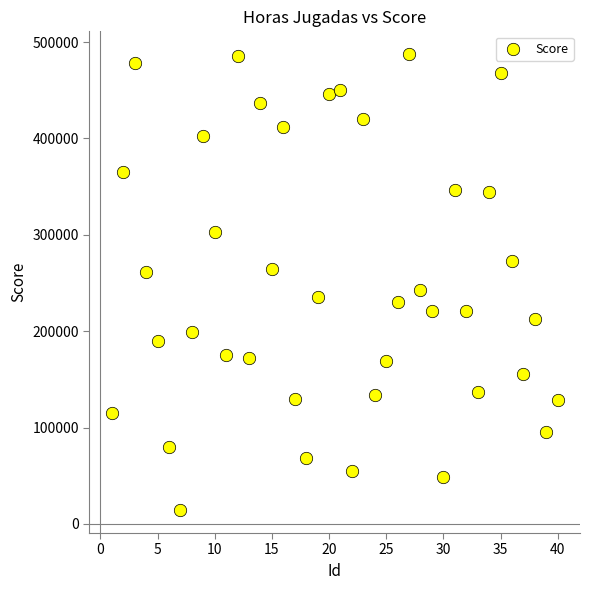

What is the range of Y values (max minus min)?

473238